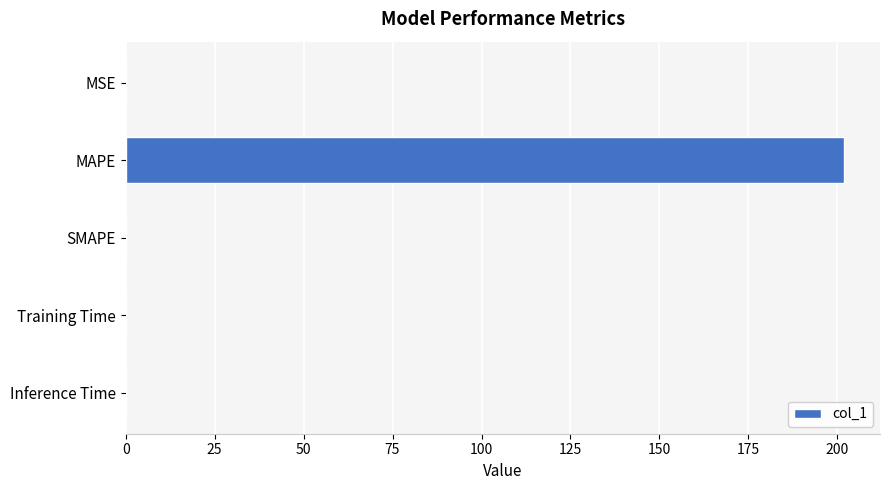

How many categories are shown in the chart?

5